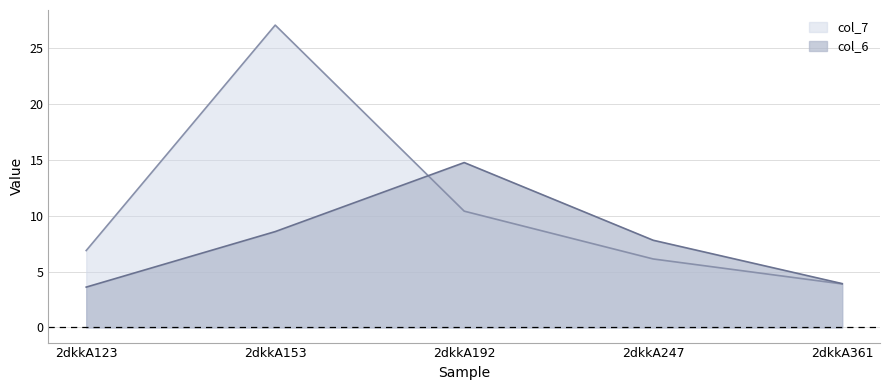

What is the smallest value displayed?

3.6